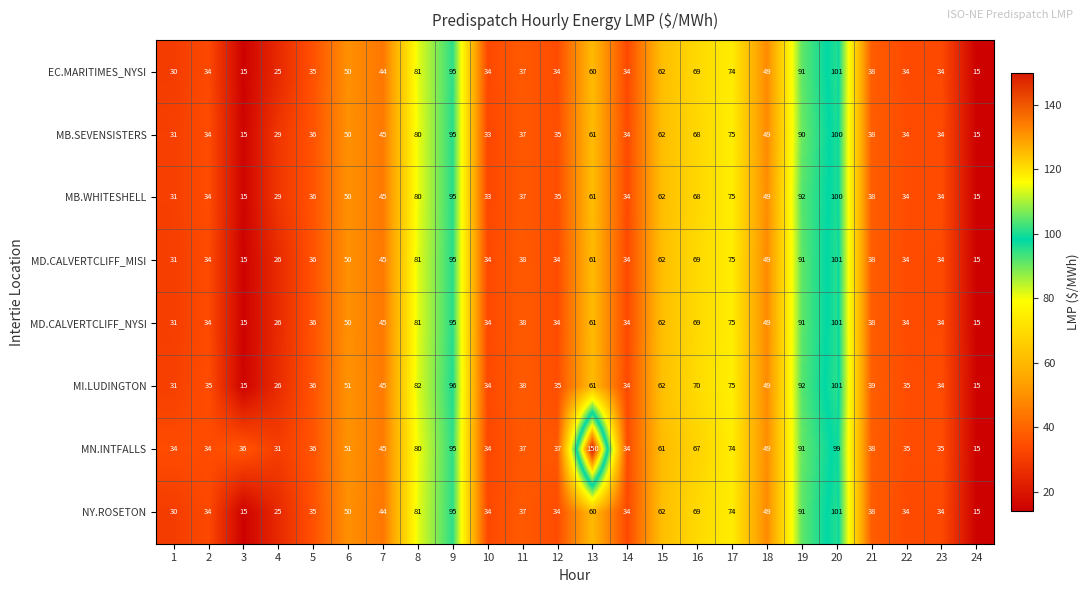

Where is MD.CALVERTCLIFF_NYSI nearest to the value 58?

13